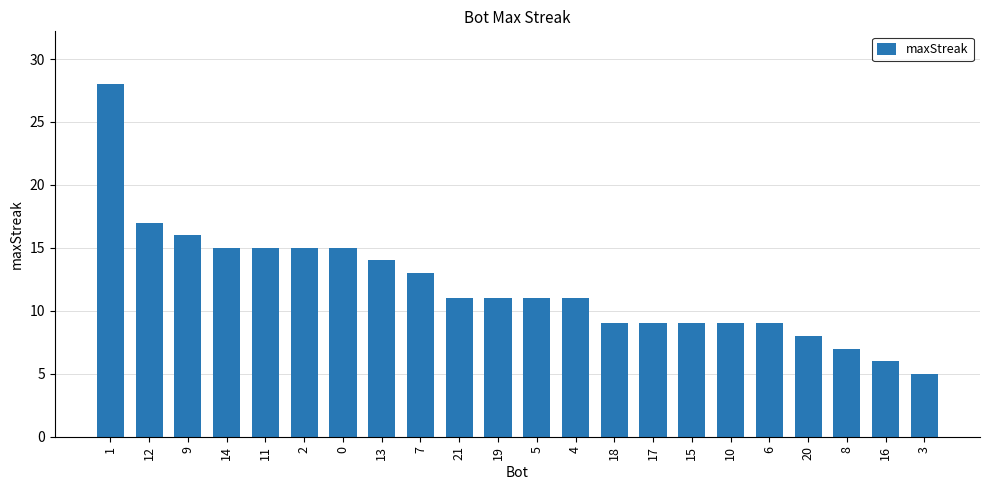

What is the difference between the maximum and minimum values?

23